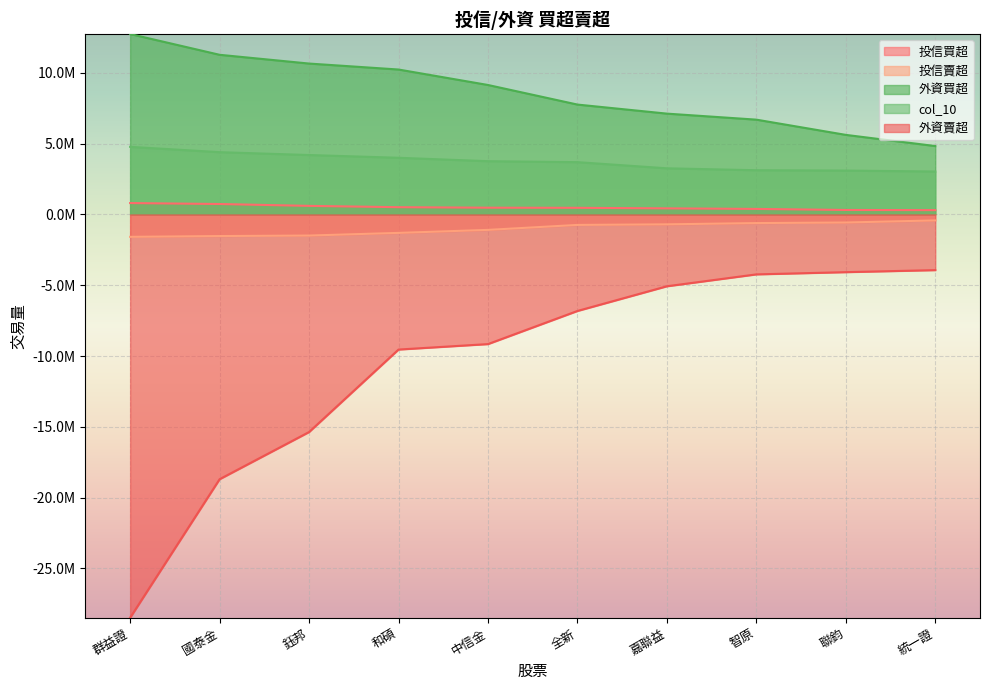

Which series has the largest total across all categories?

外資買超